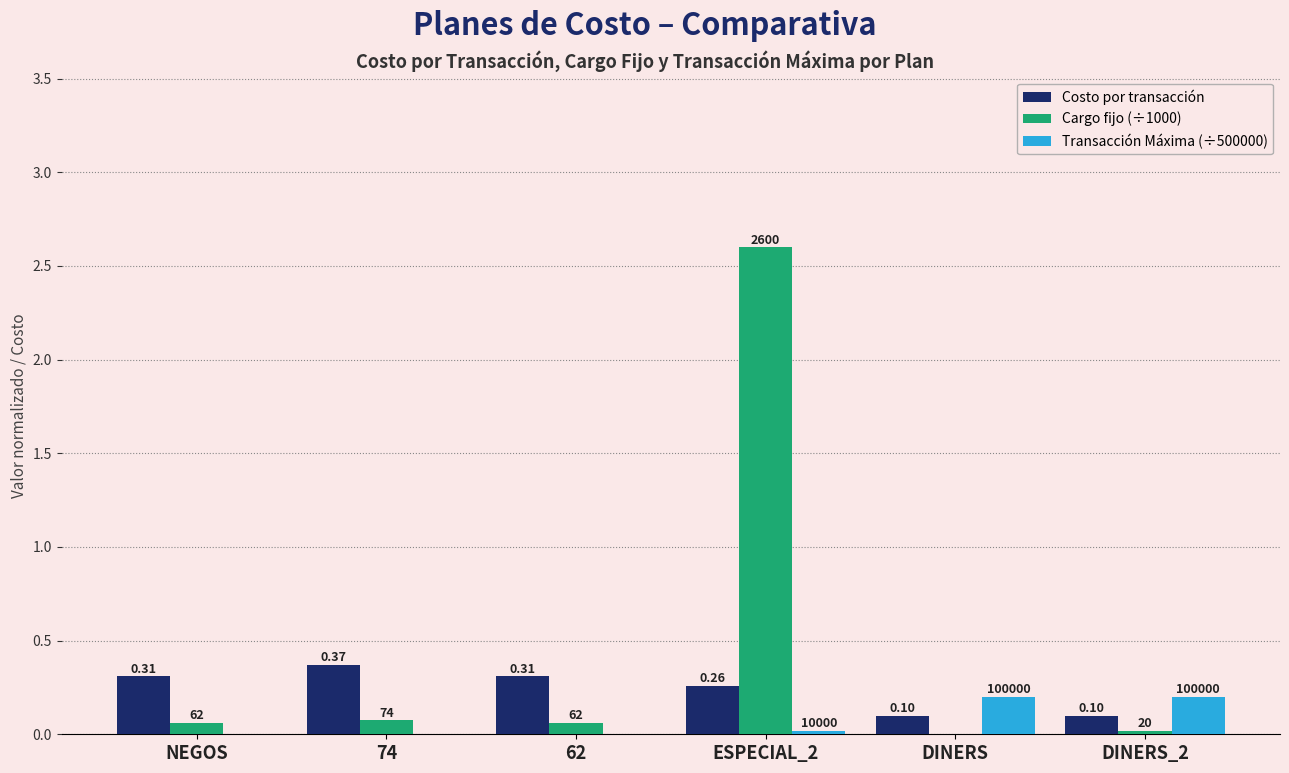

What are all the series names shown in the legend?

Costo por transacción, Cargo fijo (÷1000), Transacción Máxima (÷500000)